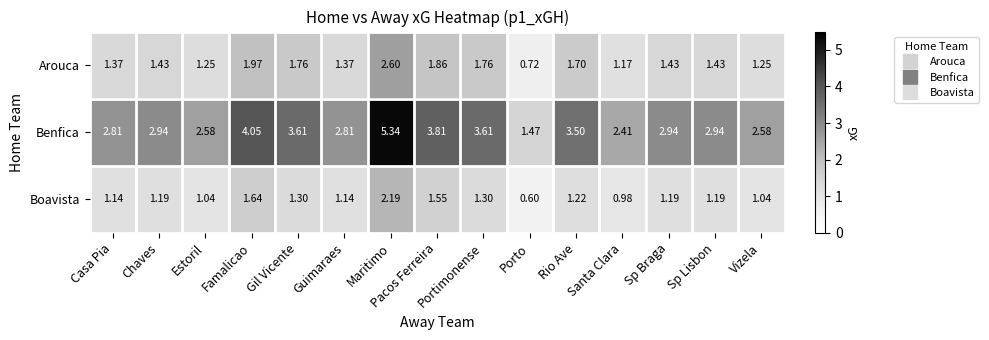

Which series changed the most between Santa Clara and Sp Braga?

Benfica